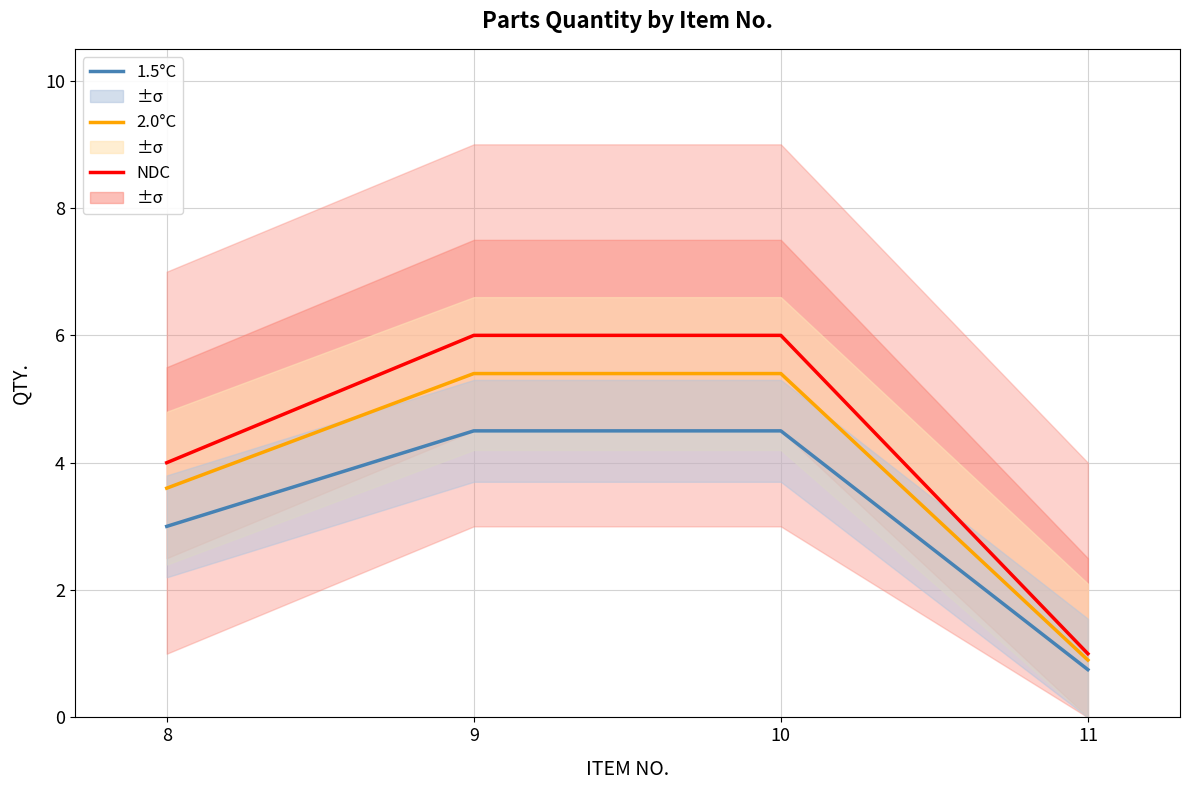

Between 10 and 8, which is larger?

10